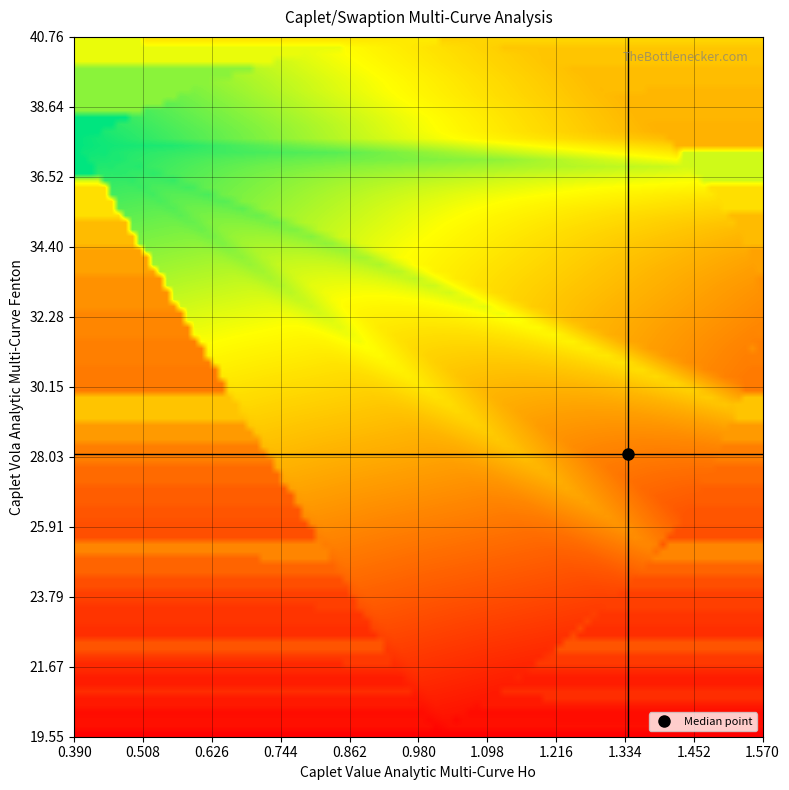

Reading right to left, what are all the values shown in this chart?

row_vals: 38=19.6	37=19.8	36=20.1	35=20.5	34=20.8	33=21.1	32=21.5	31=21.9	30=22.2	29=22.7	28=23.1	27=23.6	26=24.1	25=24.6	24=25.1	23=25.7	22=26.3	21=26.9	20=27.5	19=28.1	18=28.8	17=29.5	16=30.3	15=31.2	14=32.1	13=33.0	12=34.0	11=34.9	10=35.9	9=36.9	8=37.9	7=38.8	6=39.7	5=40.4	4=40.7	3=40.8	2=40.4	1=39.4	0=37.7
col_vals: 38=1.0	37=1.0	36=1.1	35=1.1	34=1.1	33=1.1	32=1.2	31=1.2	30=1.2	29=1.3	28=1.3	27=1.3	26=1.3	25=1.4	24=1.4	23=1.4	22=1.4	21=1.5	20=1.5	19=1.5	18=1.5	17=1.5	16=1.5	15=1.6	14=1.6	13=1.6	12=1.6	11=1.5	10=1.5	9=1.4	8=1.4	7=1.3	6=1.3	5=1.2	4=1.1	3=0.9	2=0.8	1=0.6	0=0.4
target_ois: 38=111.6	37=116.2	36=115.1	35=119.1	34=125.1	33=120.3	32=123.7	31=128.8	30=136.5	29=125.4	28=127.3	27=130.3	26=134.7	25=141.3	24=151.1	23=135.1	22=136.8	21=139.4	20=143.2	19=148.8	18=157.2	17=169.8	16=147.9	15=149.3	14=151.5	13=154.8	12=159.7	11=166.9	10=177.8	9=193.9	8=164.5	7=165.7	6=167.6	5=170.4	4=174.6	3=180.9	2=190.2	1=204.1	0=224.9